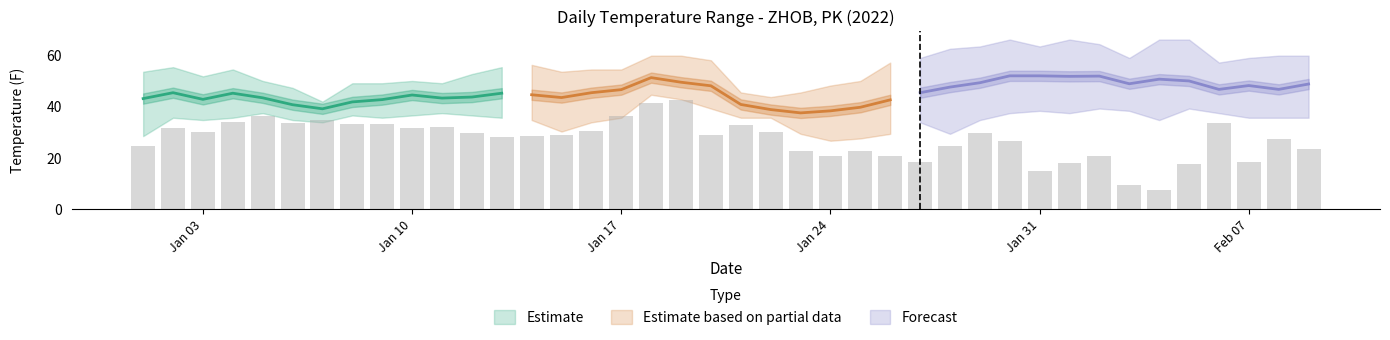

Does the chart contain any negative values?

No